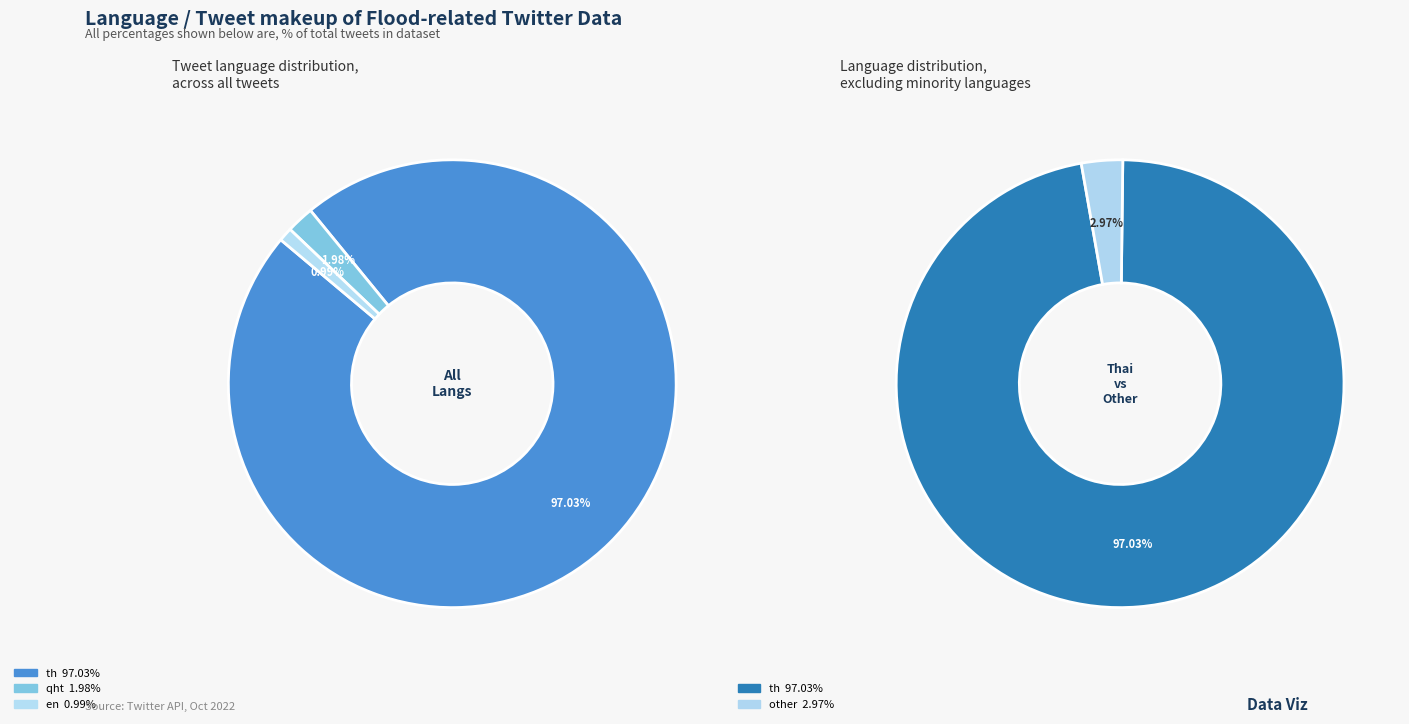

Which category accounts for the majority?

th